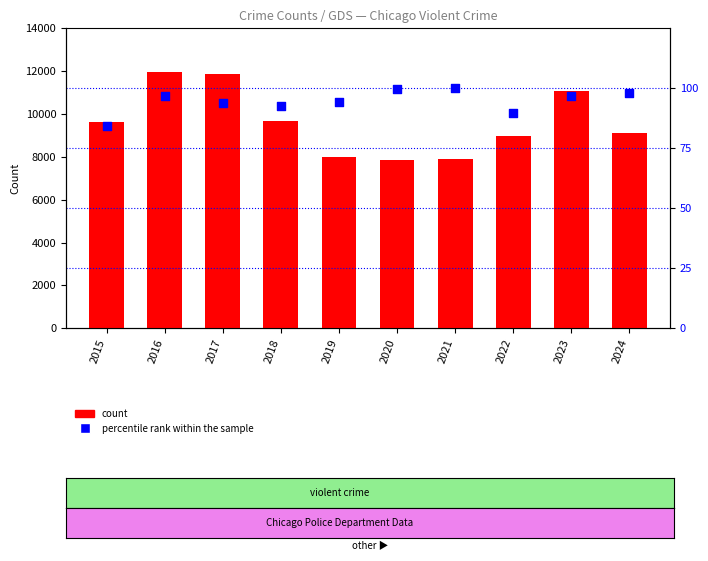

Which series has the largest total across all categories?

Robbery